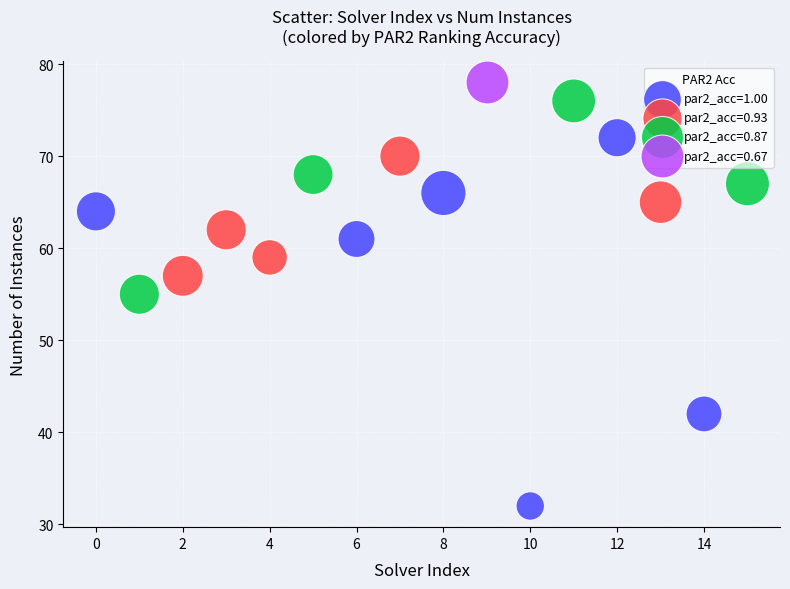

What are all the series names shown in the legend?

par2_acc=1.00, par2_acc=0.93, par2_acc=0.87, par2_acc=0.67